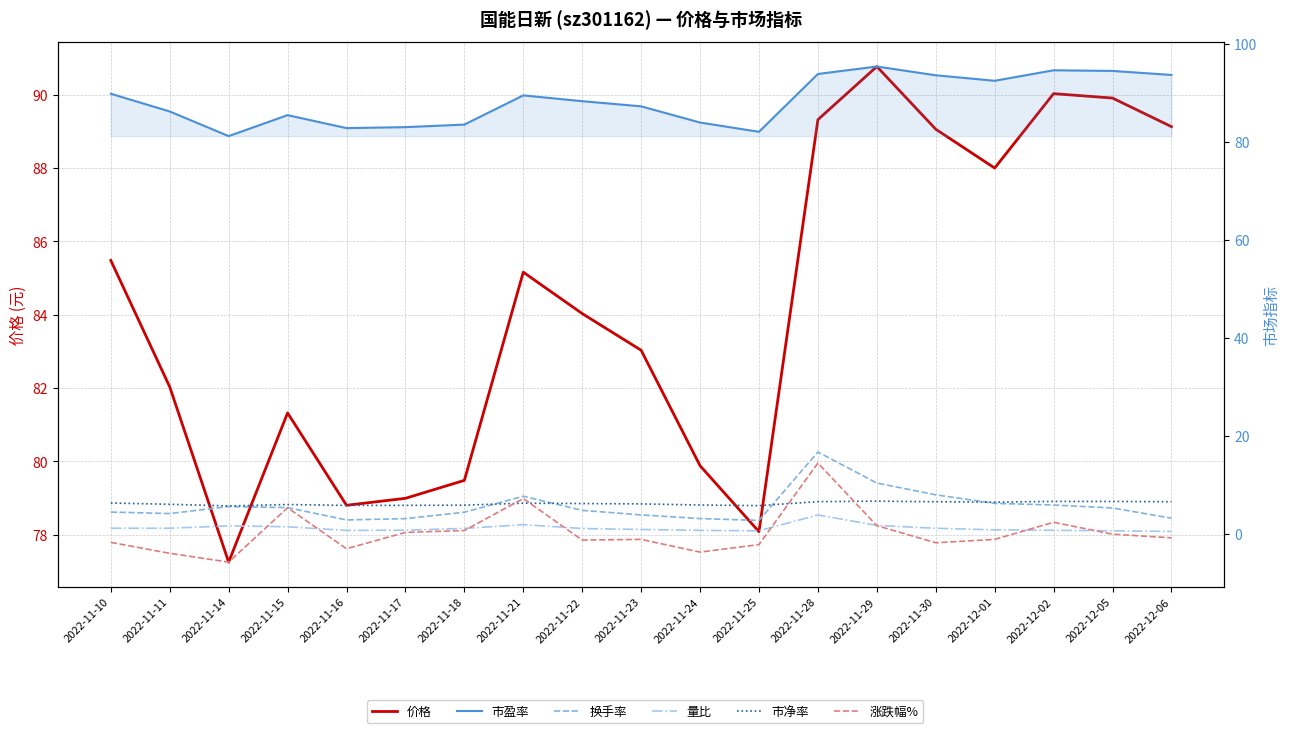

At 2022-11-24, list the series in order from largest to smallest.

市盈率, 价格, 市净率, 换手率, 量比, 涨跌幅%